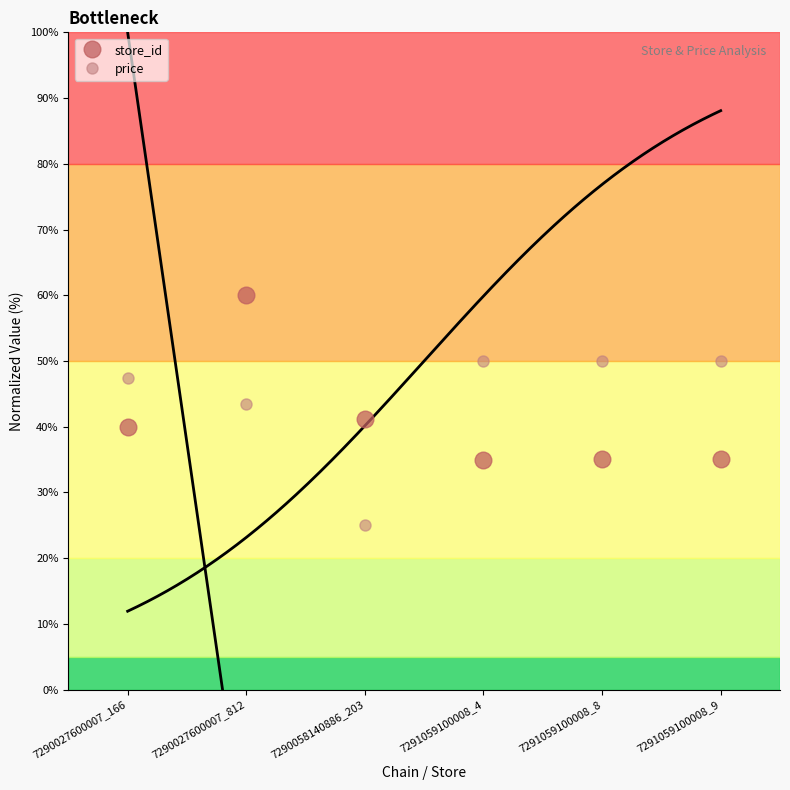

Which series has the widest spread of values?

store_id